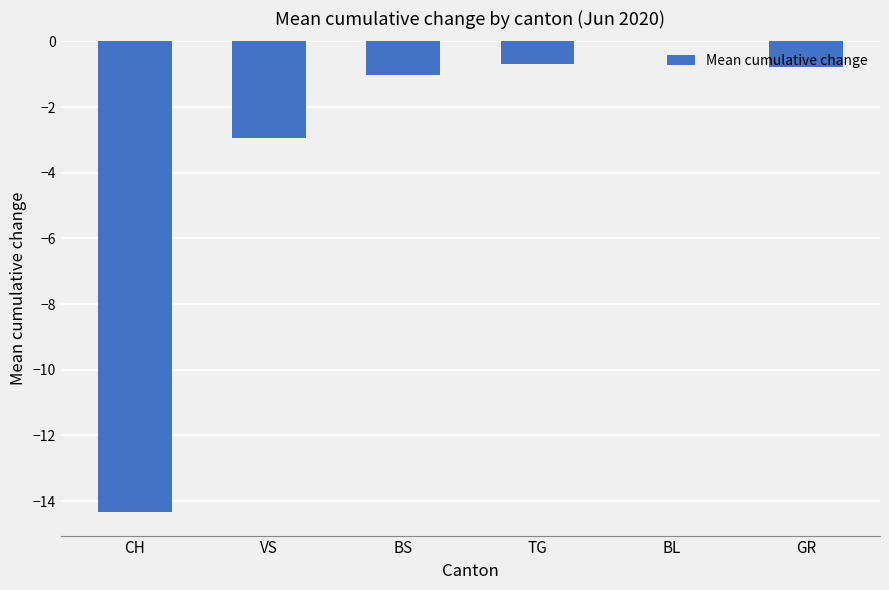

True or false: the data shows -1.0 at BS.

True